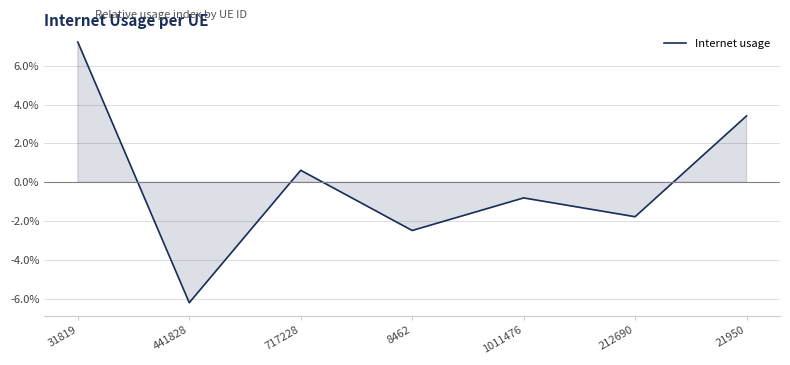

Is this an area chart (filled region under the line)?

Yes